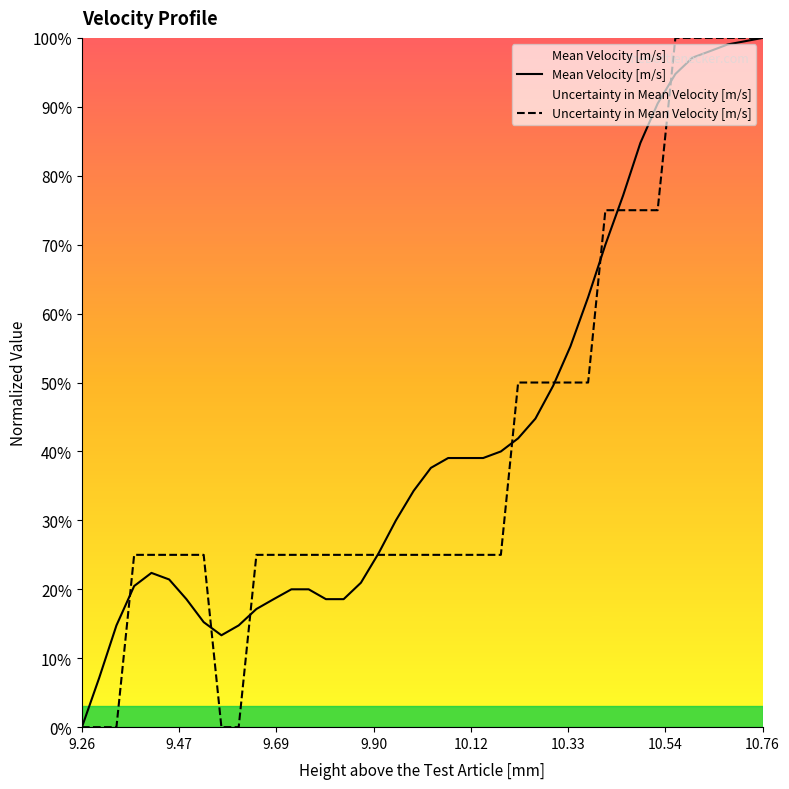

What are all the series names shown in the legend?

Mean Velocity [m/s], Uncertainty in Mean Velocity [m/s]